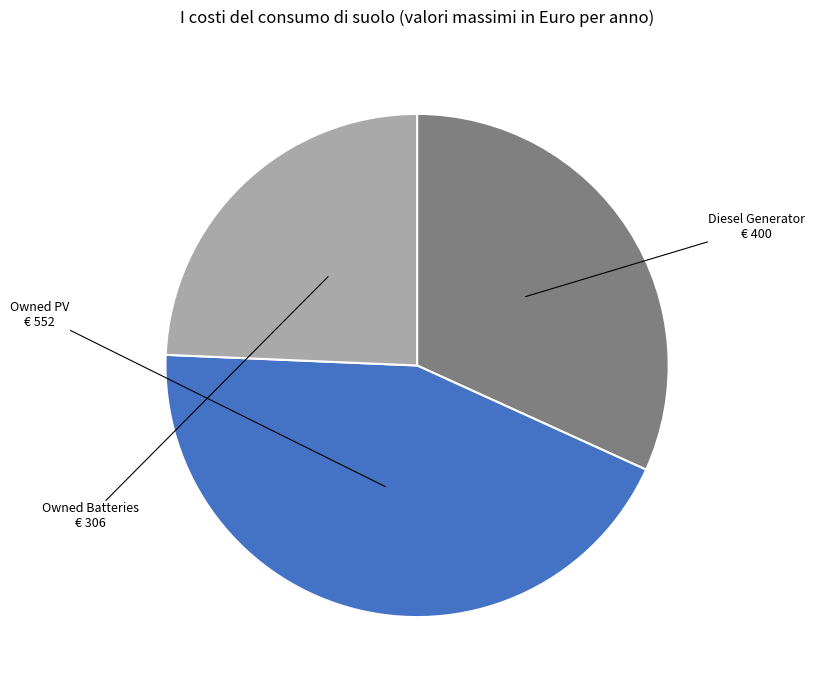

Is there a majority slice in this chart?

No